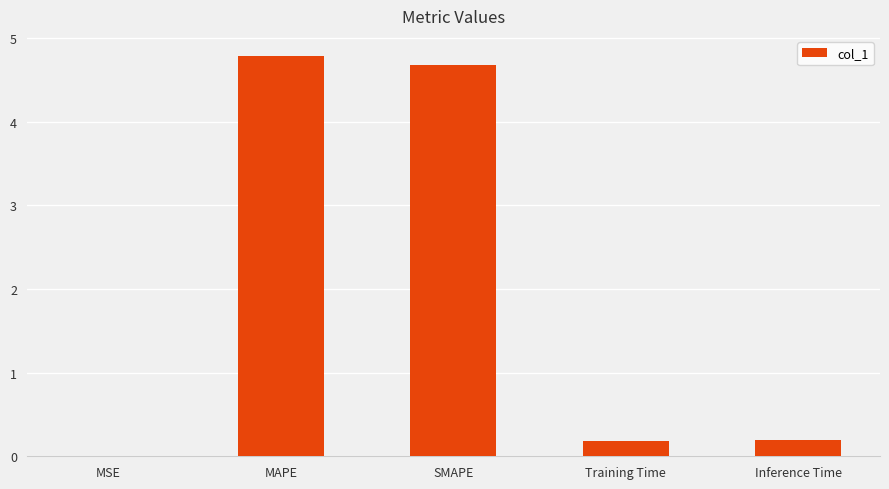

Read the value at SMAPE.

4.7